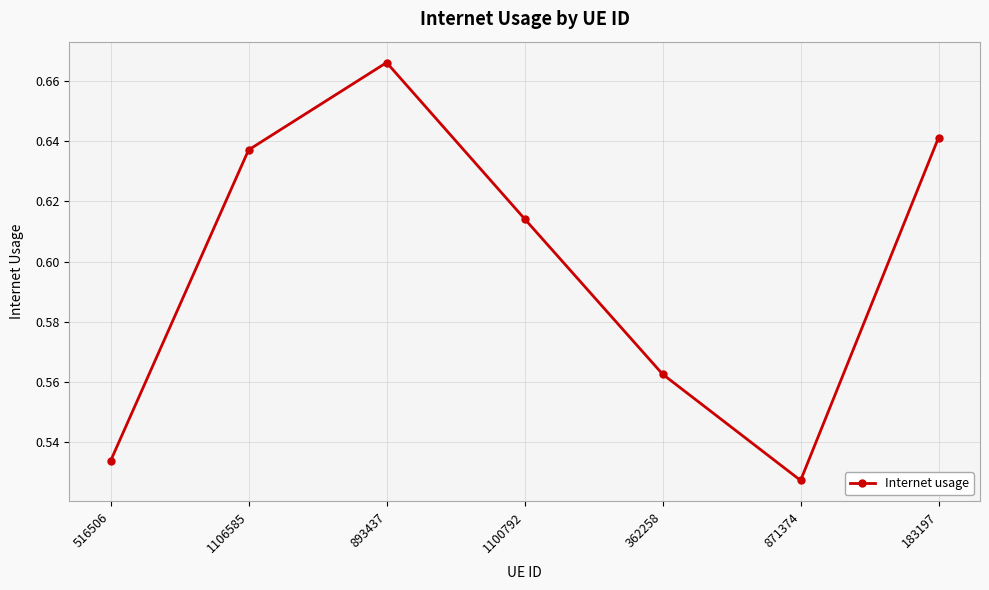

Is it true that the value at 1100792 is 0.4?

False